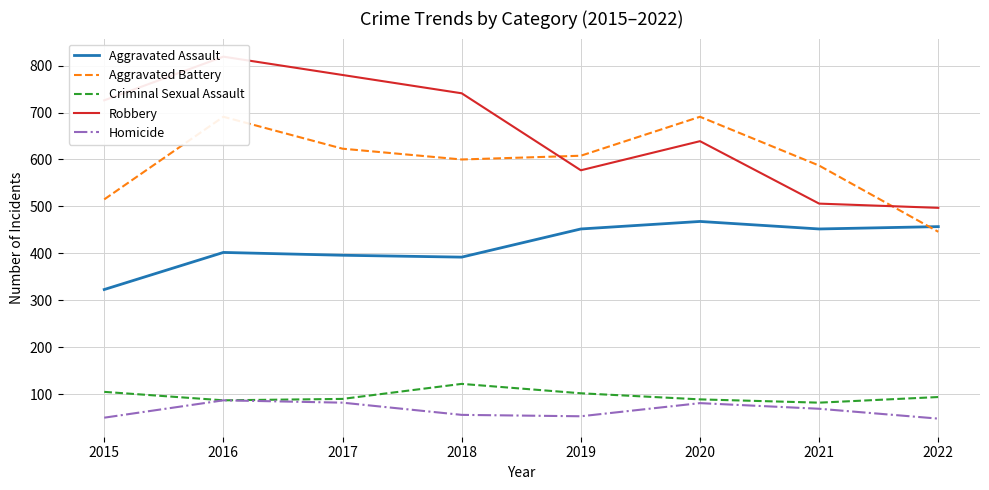

Between 2016 and 2022, which series saw the biggest shift?

Robbery